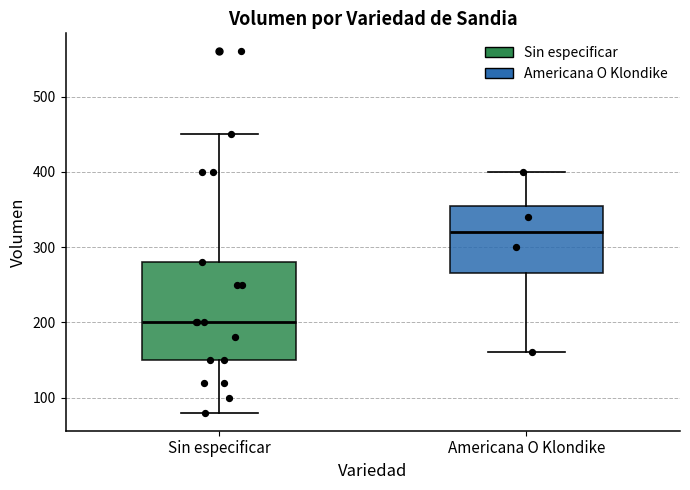

Where is the upper edge of the box for Sin especificar on the y-axis? The values are not printed on the chart, so give them approximately, as read against the axis.

280